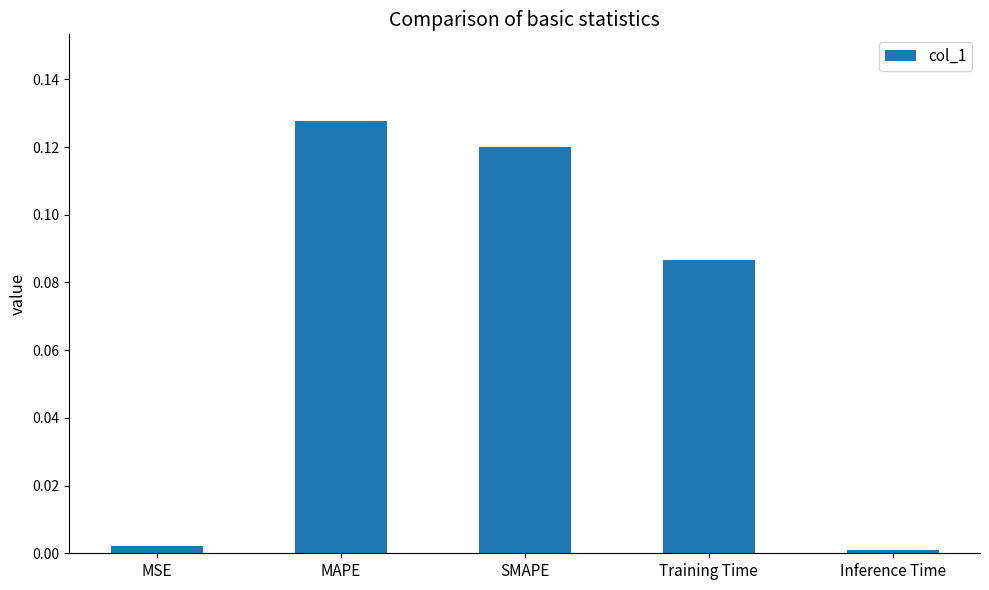

What is the sum of all values?

0.3